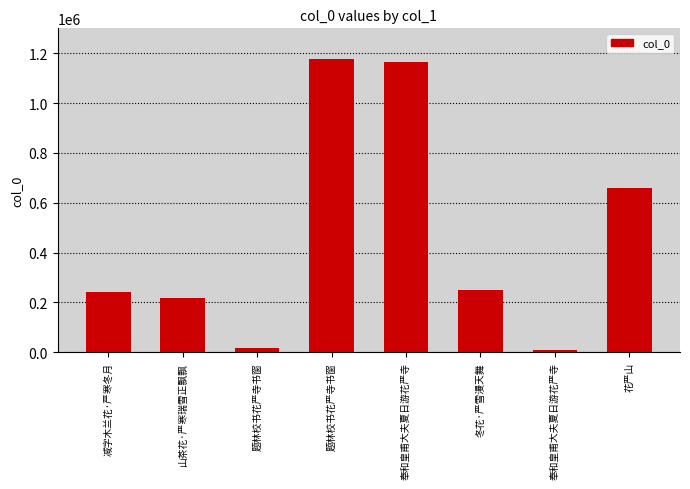

What is the change in value from 奉和皇甫大夫夏日游花严寺 to 冬花·严雪漫天舞?

-913745